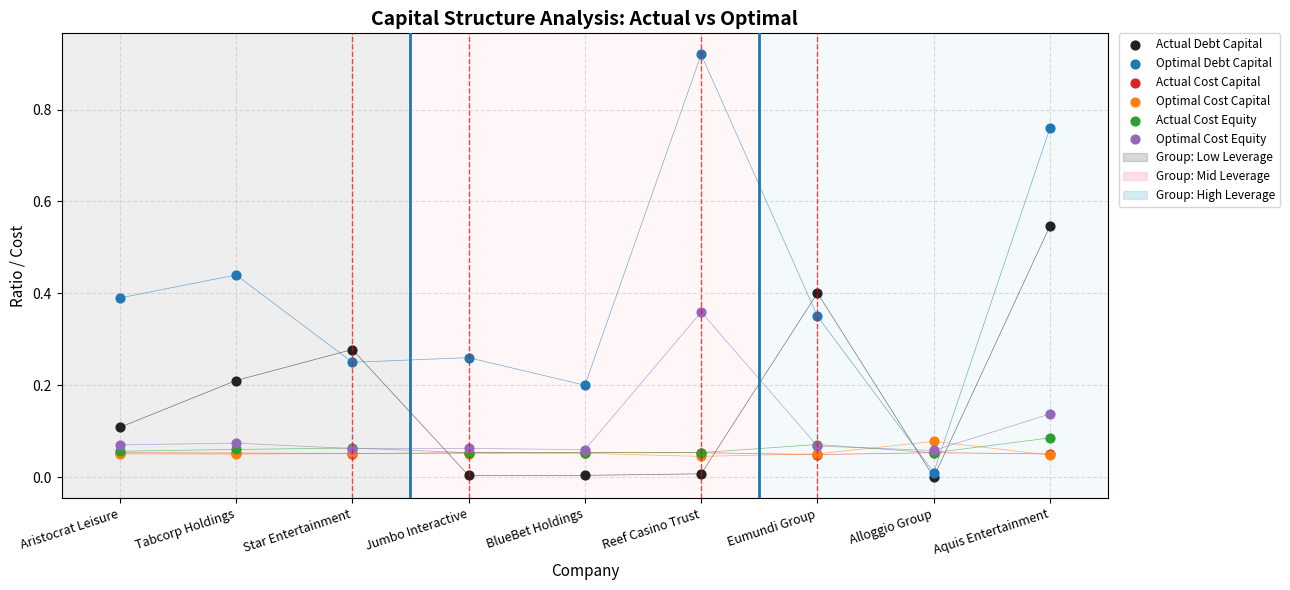

Which series has the largest Y range (max minus min)?

Optimal Debt Capital